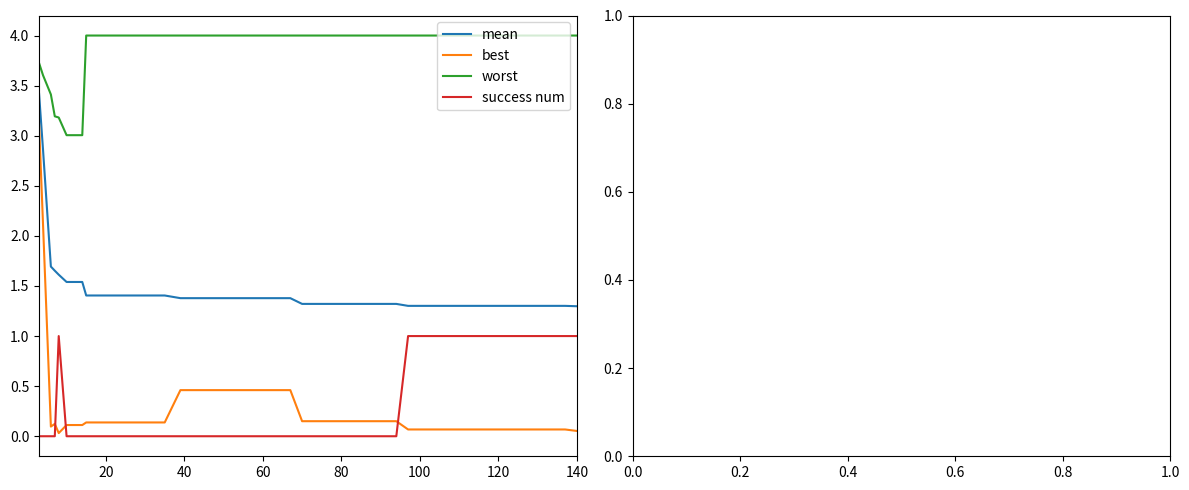

Which series has the largest total across all categories?

worst